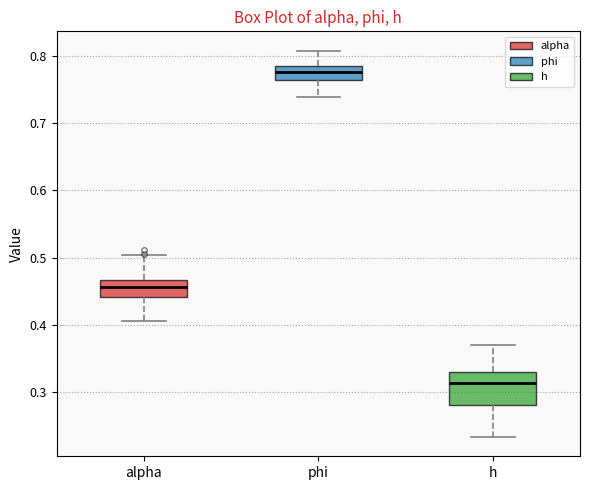

Reading left to right, read every box against the y-axis: the position of its median line, the range the box covers, and the ends of its whiskers. The values are not printed on the chart, so give them approximately, as read against the axis.

alpha: median 0.46, box 0.44 to 0.47, whiskers 0.41 to 0.50
phi: median 0.78 (inside the box), box 0.76 to 0.78, whiskers 0.74 to 0.81
h: median 0.31, box 0.28 to 0.33, whiskers 0.23 to 0.37